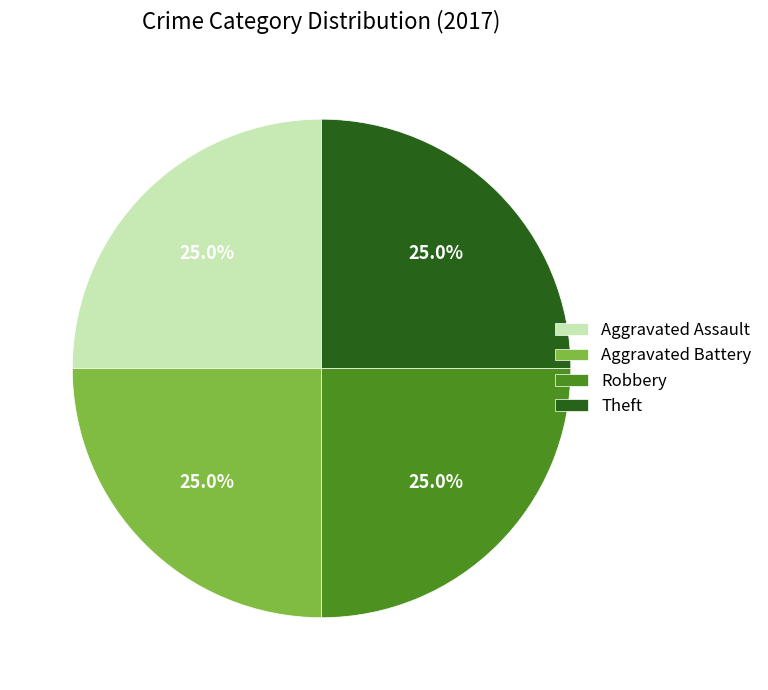

To the nearest percent, what is the average slice percentage?

25%